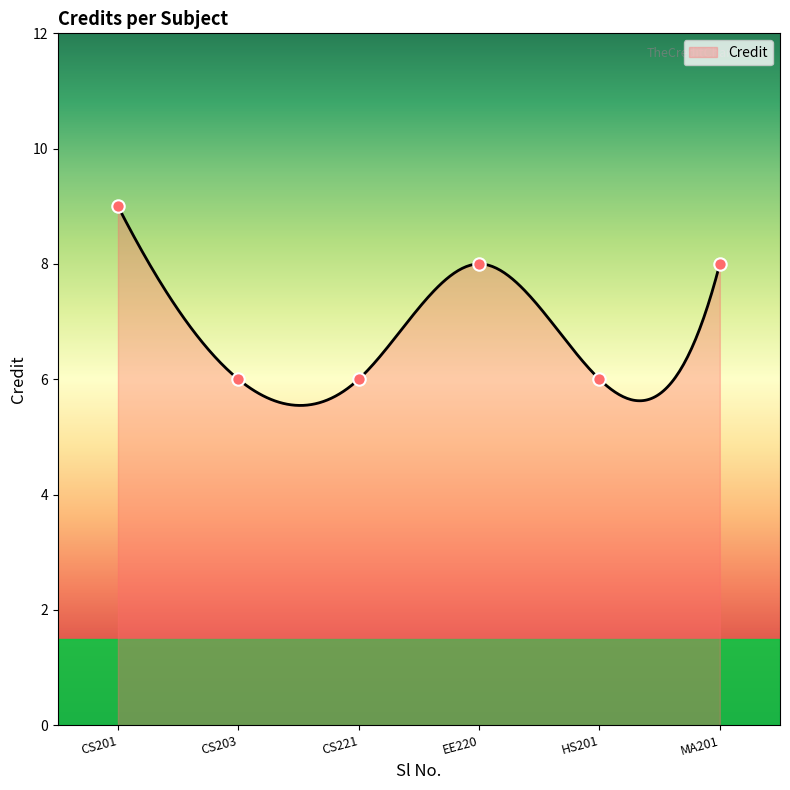

Which has a higher value, CS203 or HS201?

CS203